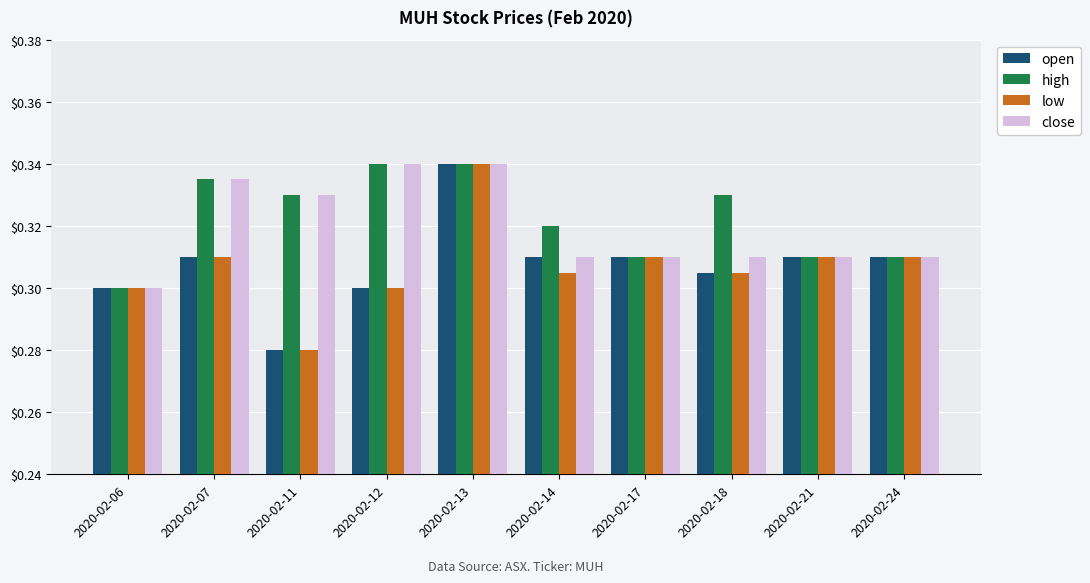

How many groups of bars are there?

10